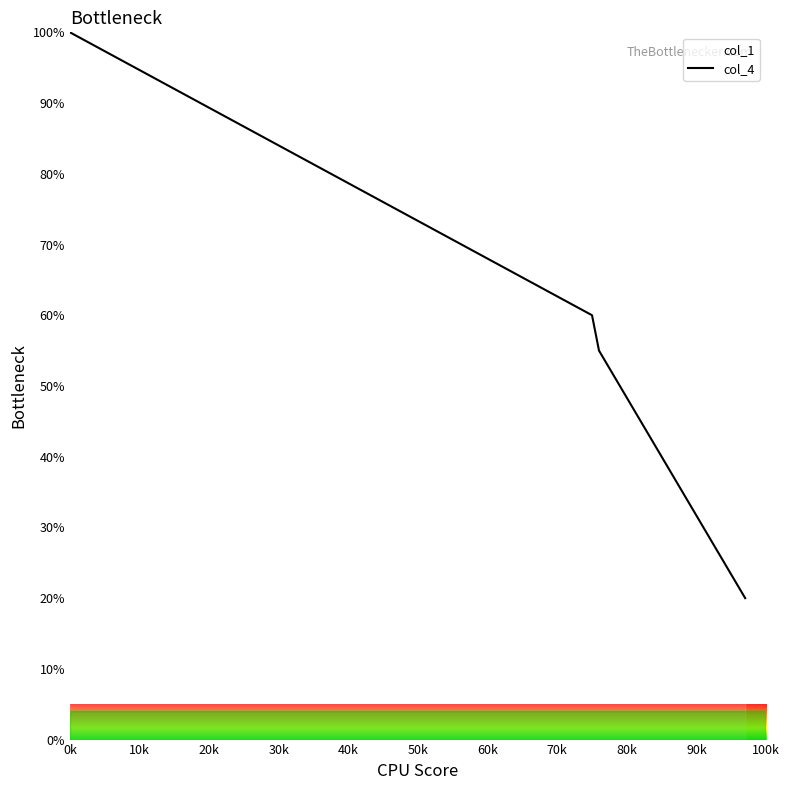

What is the minimum value shown in the chart?

20